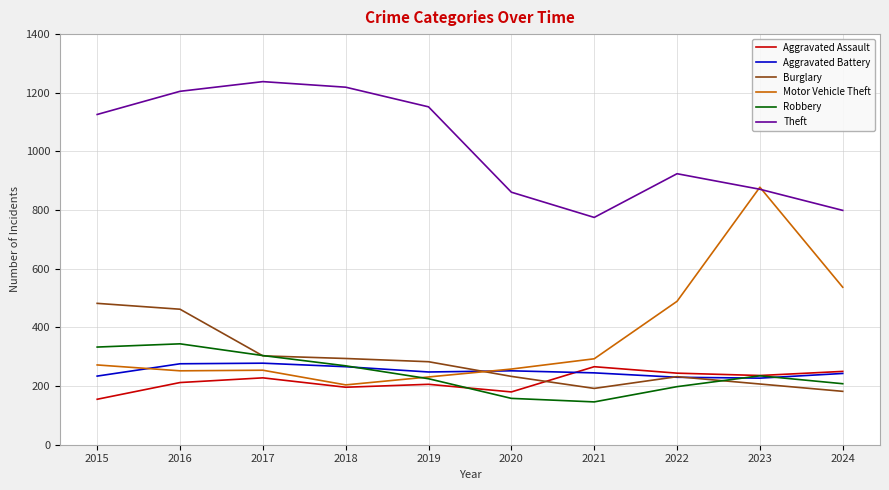

True or false: Theft and Aggravated Battery intersect in this chart.

False